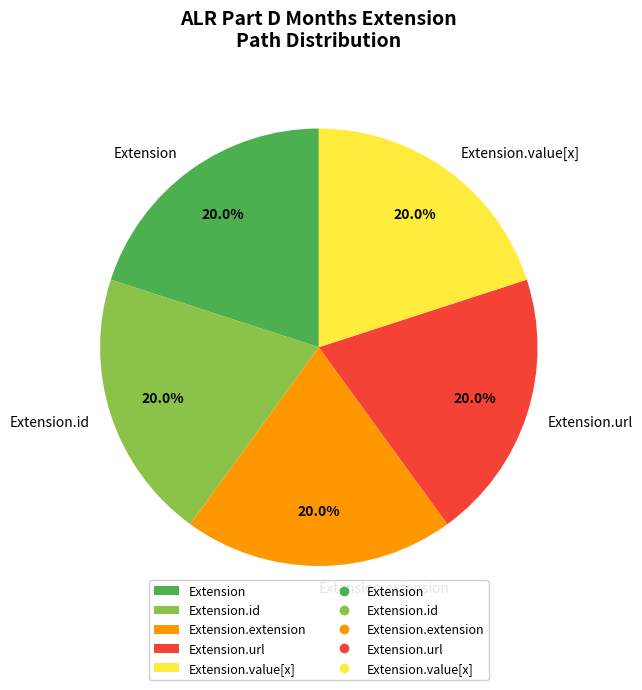

Approximately how many times larger is the value at Extension.value[x] compared to Extension?

1.0